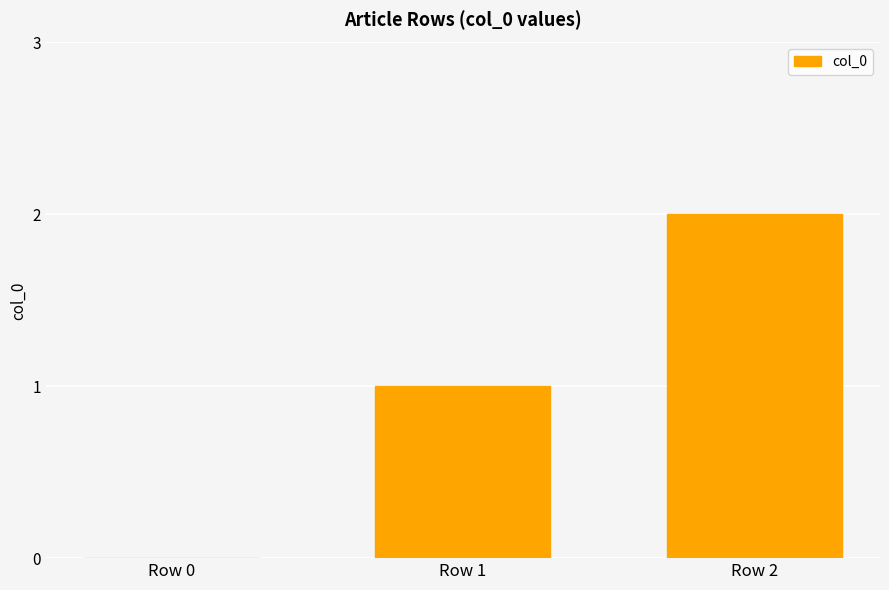

What is the sum of all values?

3